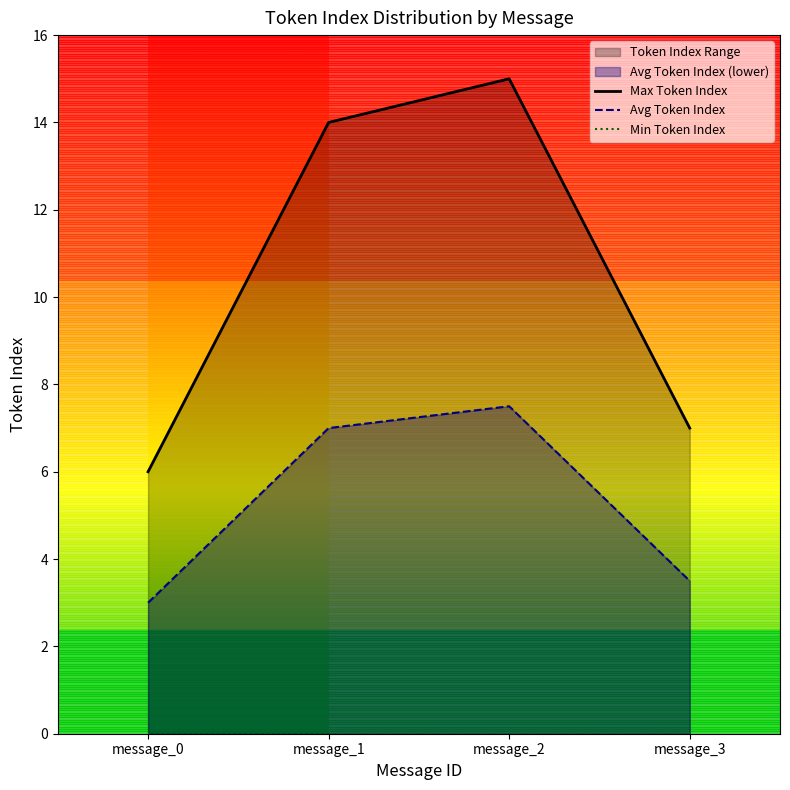

What is the minimum value shown in the chart?

3.0